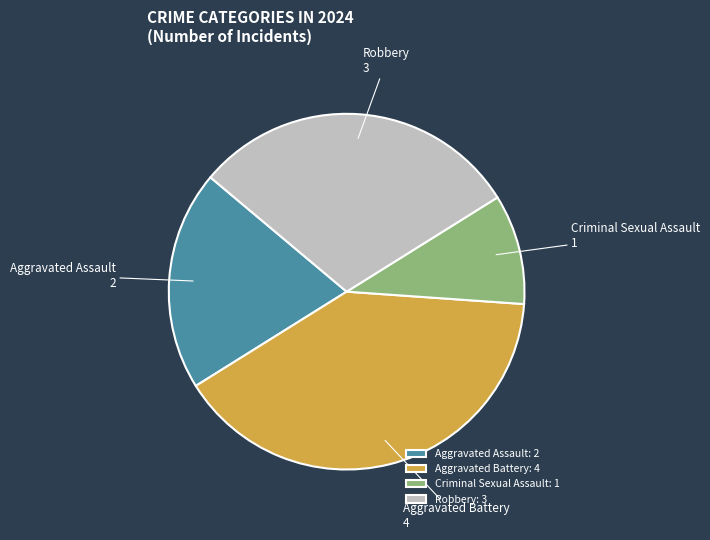

Approximately how many times larger is the value at Robbery compared to Aggravated Assault?

1.5